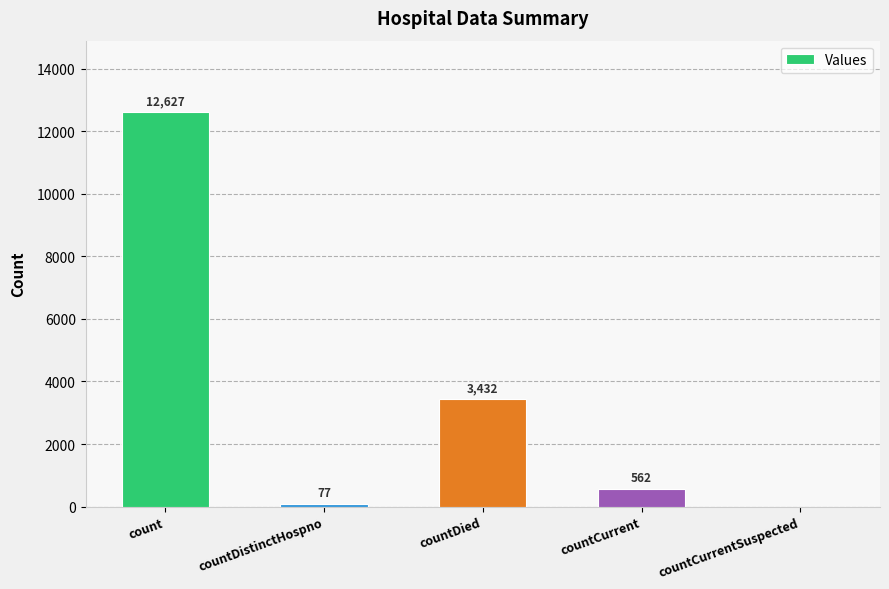

At which category does the chart reach its peak across all series?

count